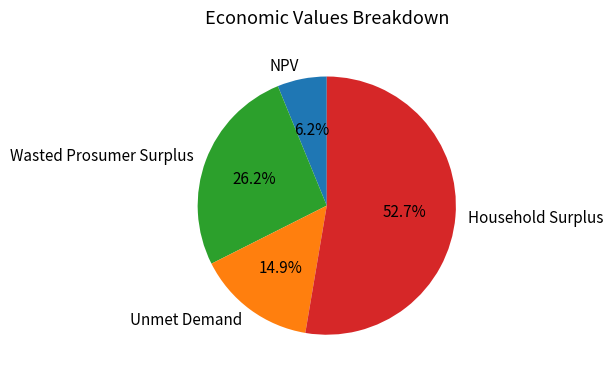

Combined, what portion of the pie is Household Surplus and Wasted Prosumer Surplus?

78.9%